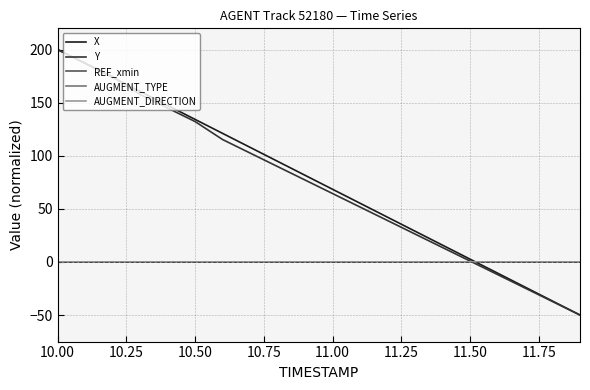

What is the maximum value shown in the chart?

200.0